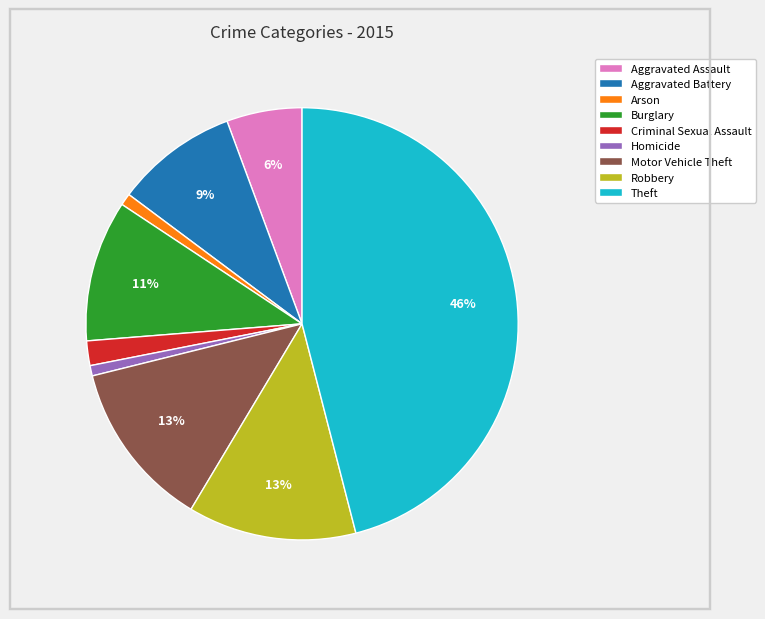

To the nearest percent, what is the difference between the Homicide and Burglary slice percentages?

10%